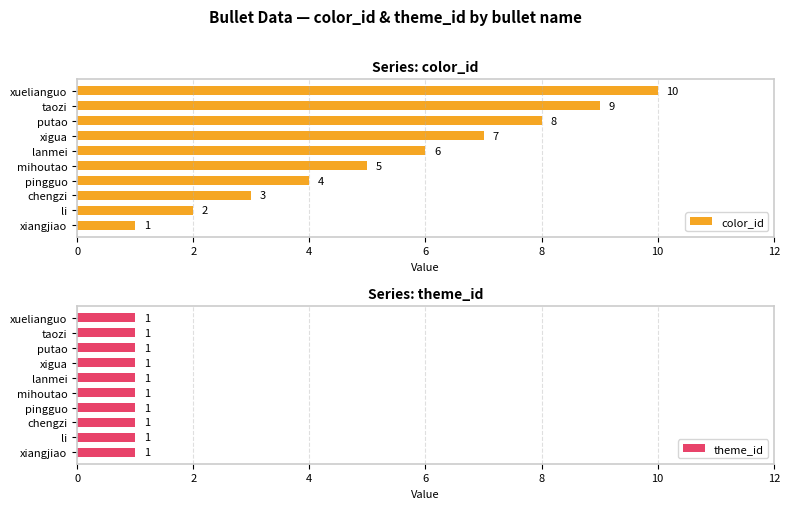

What is the approximate value of color_id at lanmei?

6